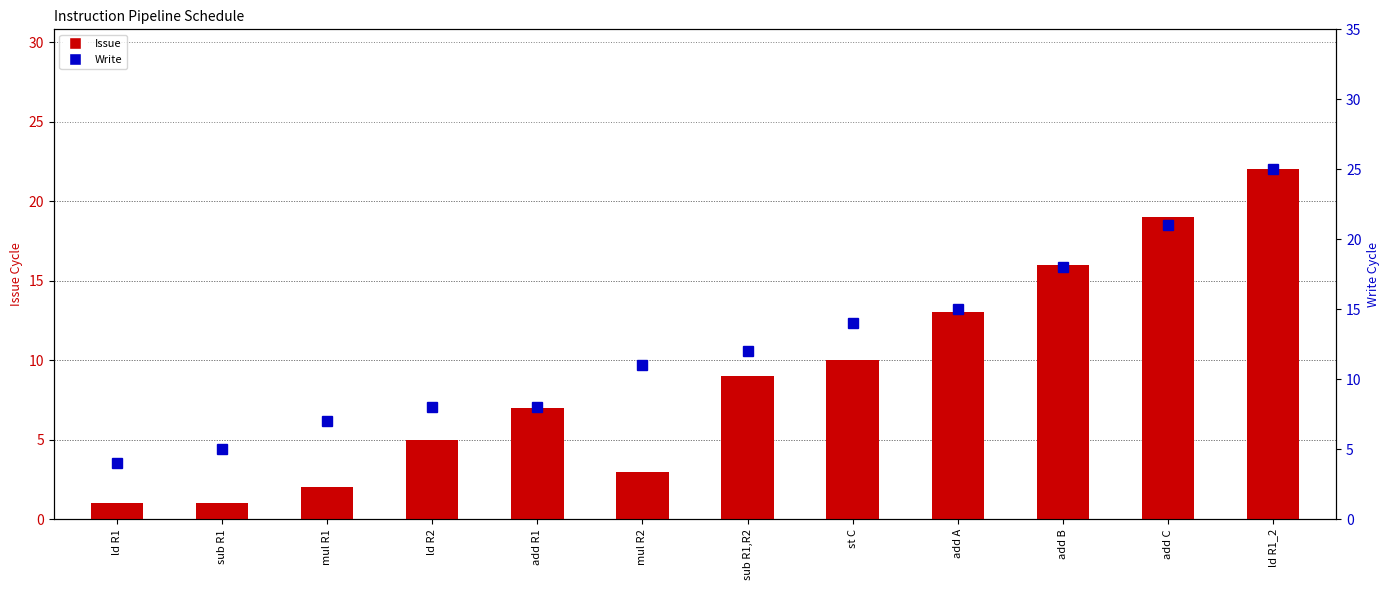

What is the label of the 9th bar from the left?

add A